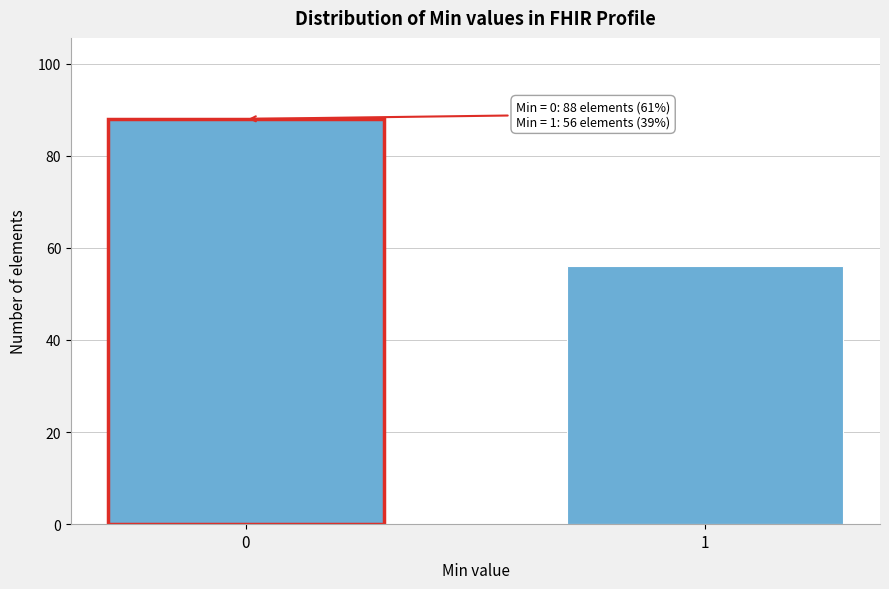

Reading right to left, list all the values displayed in this chart.

1=56	0=88